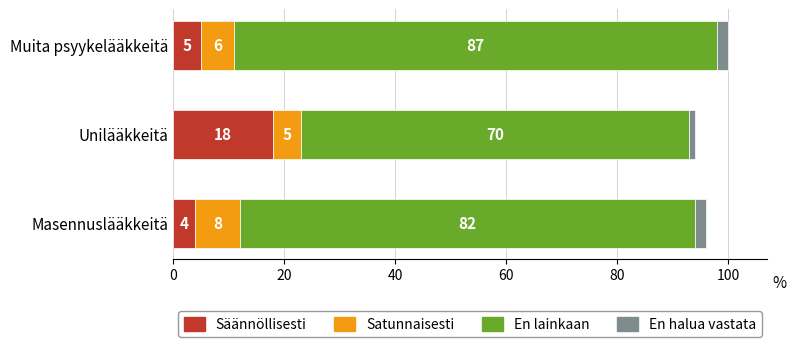

What is the highest value of the Säännöllisesti series?

18